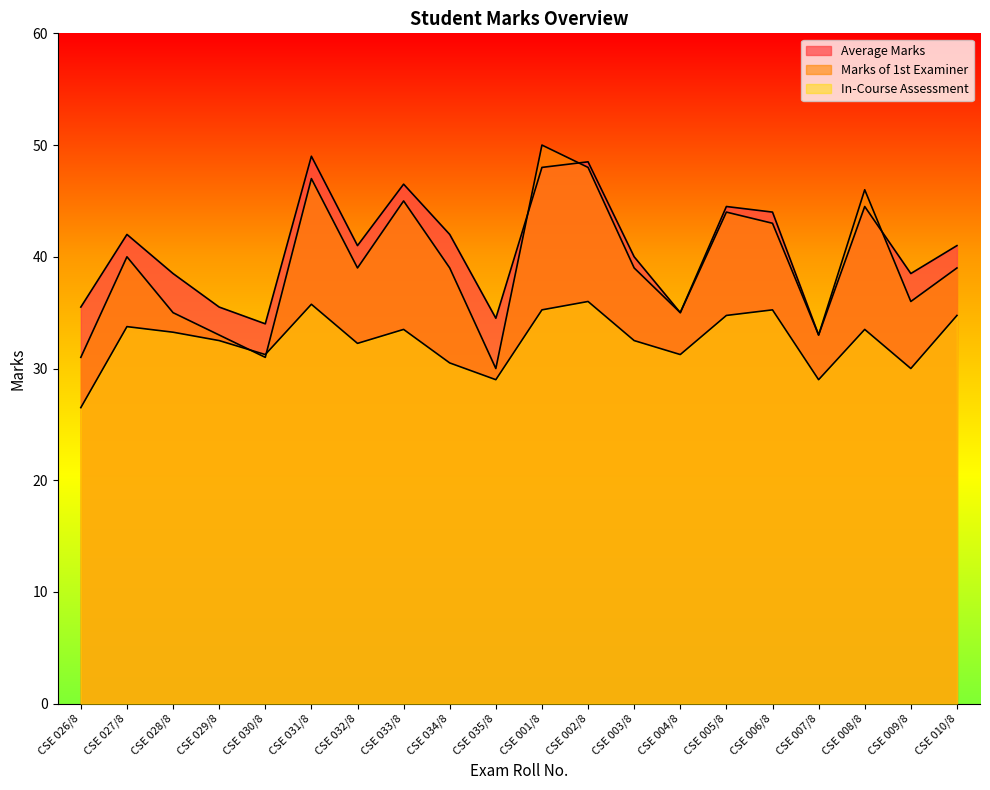

Does the chart display data point markers on the line(s)?

No